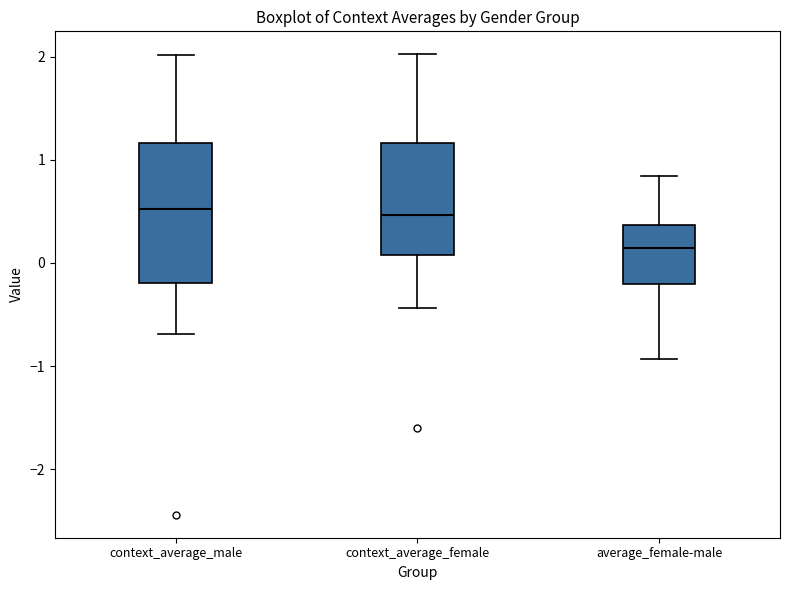

Where does the upper whisker of the box for context_average_female end on the y-axis? The values are not printed on the chart, so give them approximately, as read against the axis.

2.0